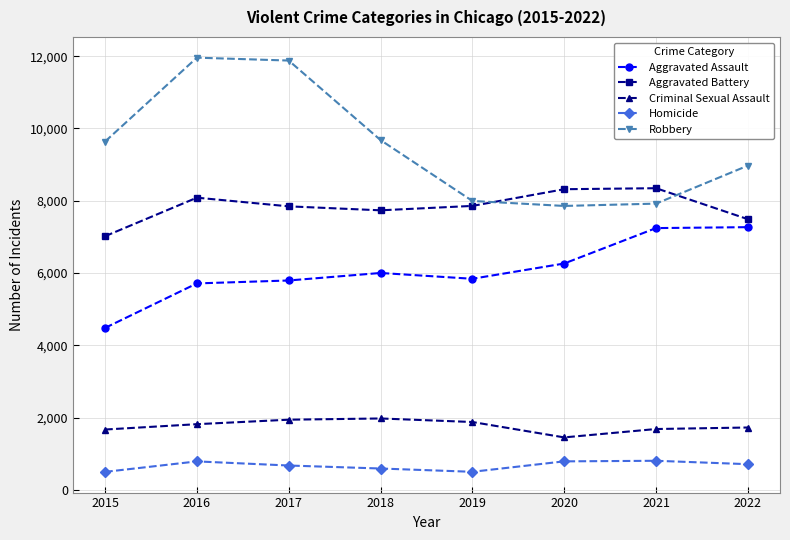

Is the value of Aggravated Assault at 2015 greater than the value of Criminal Sexual Assault at 2020?

Yes